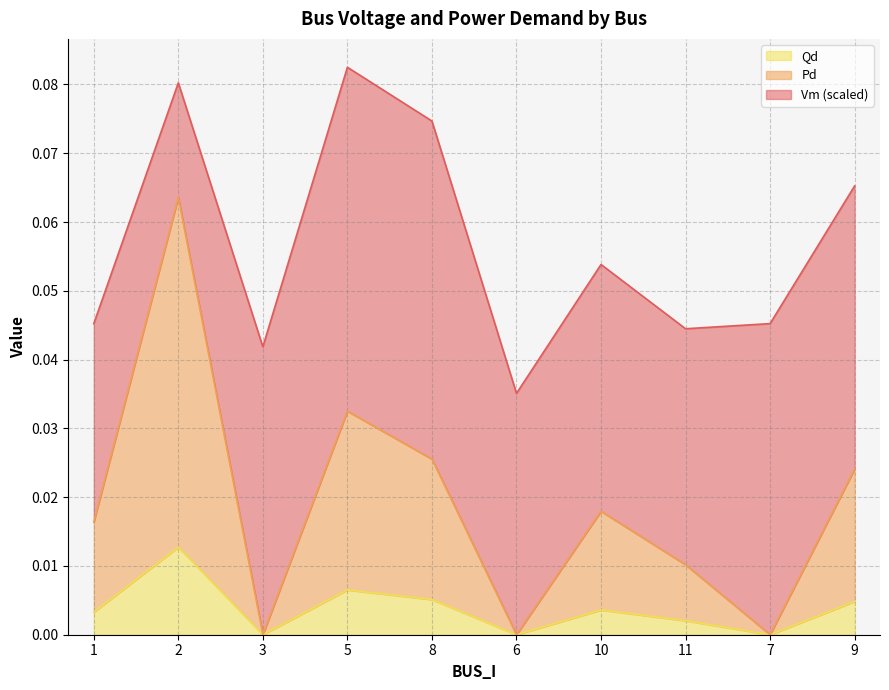

Reading left to right, extract all data points from this chart.

Pd: 1=0.0	2=0.0	3=0.0	5=0.0	8=0.0	6=0.0	10=0.0	11=0.0	7=0.0	9=0.0
Qd: 1=0.0	2=0.1	3=0.0	5=0.0	8=0.0	6=0.0	10=0.0	11=0.0	7=0.0	9=0.0